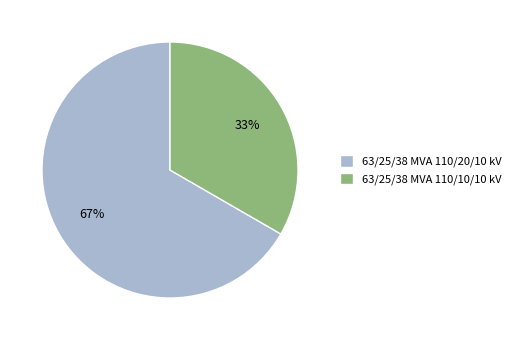

To the nearest percent, what is the combined percentage of 63/25/38 MVA 110/20/10 kV and 63/25/38 MVA 110/10/10 kV?

100%